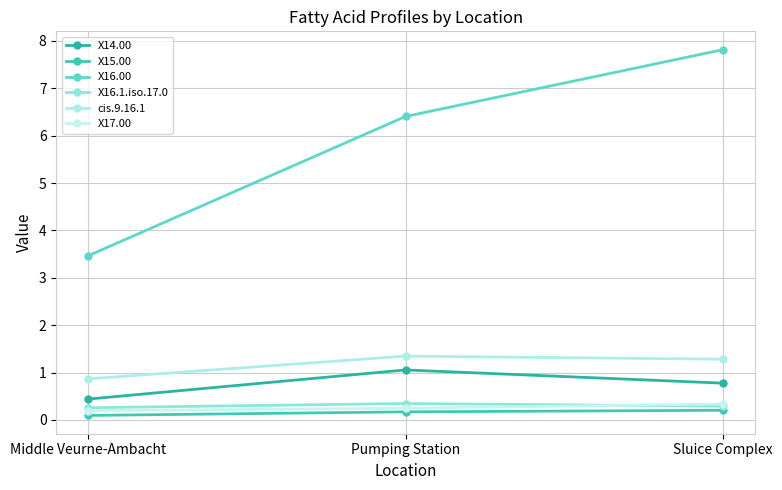

How many lines are shown in the chart?

6